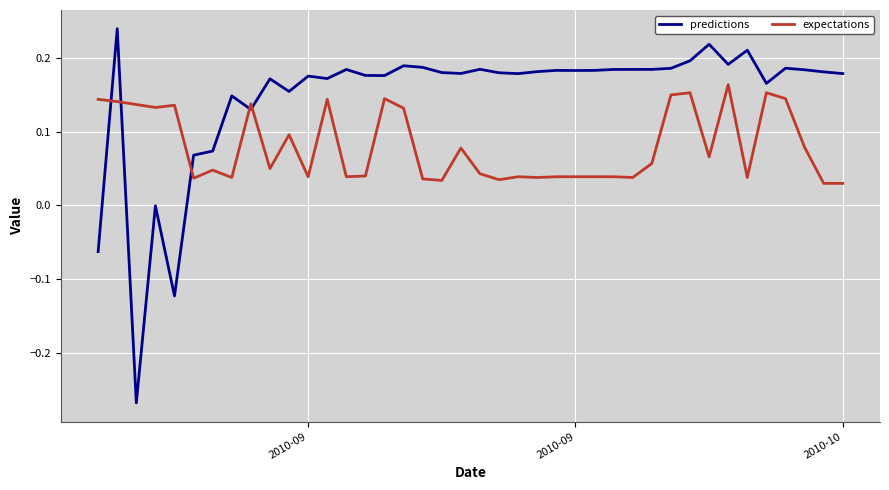

Count the number of categories in the chart.

40